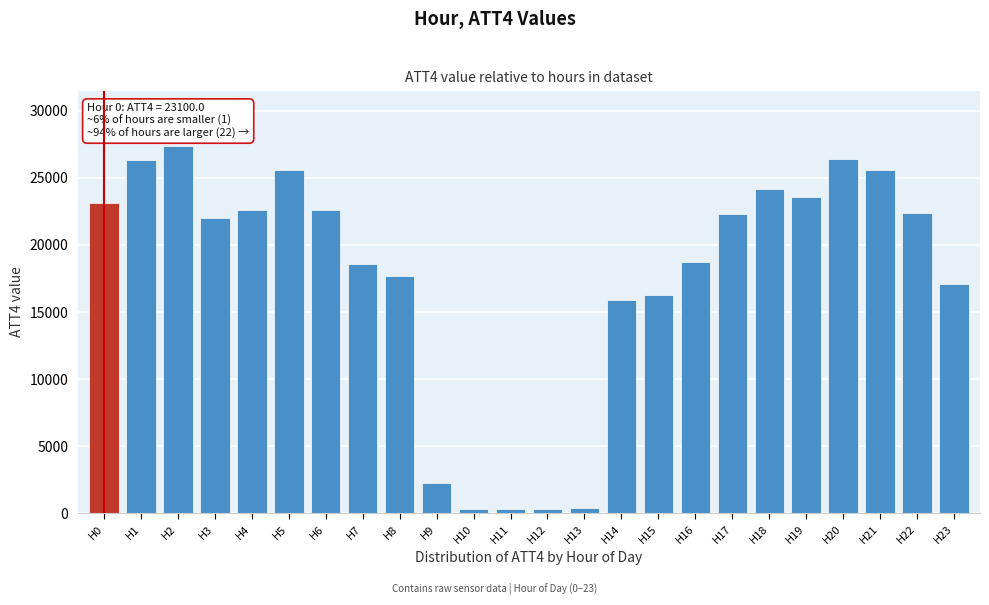

Between H18 and H17, which is larger?

H18